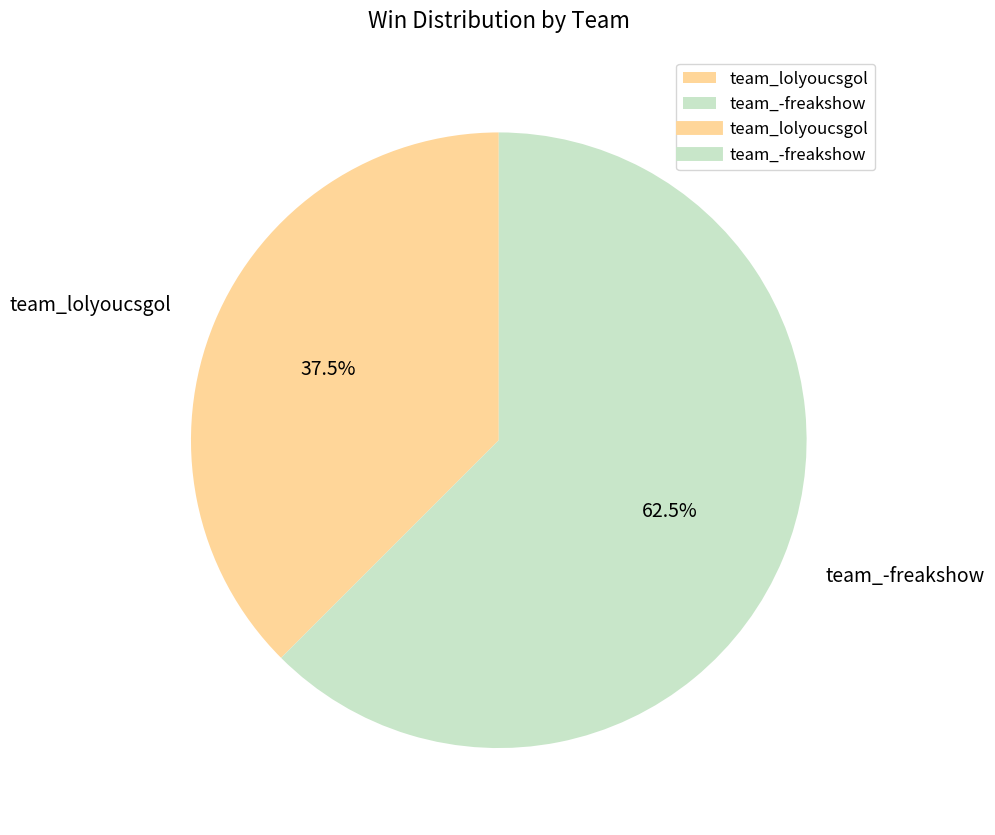

Which has a higher value, team_lolyoucsgol or team_-freakshow?

team_-freakshow